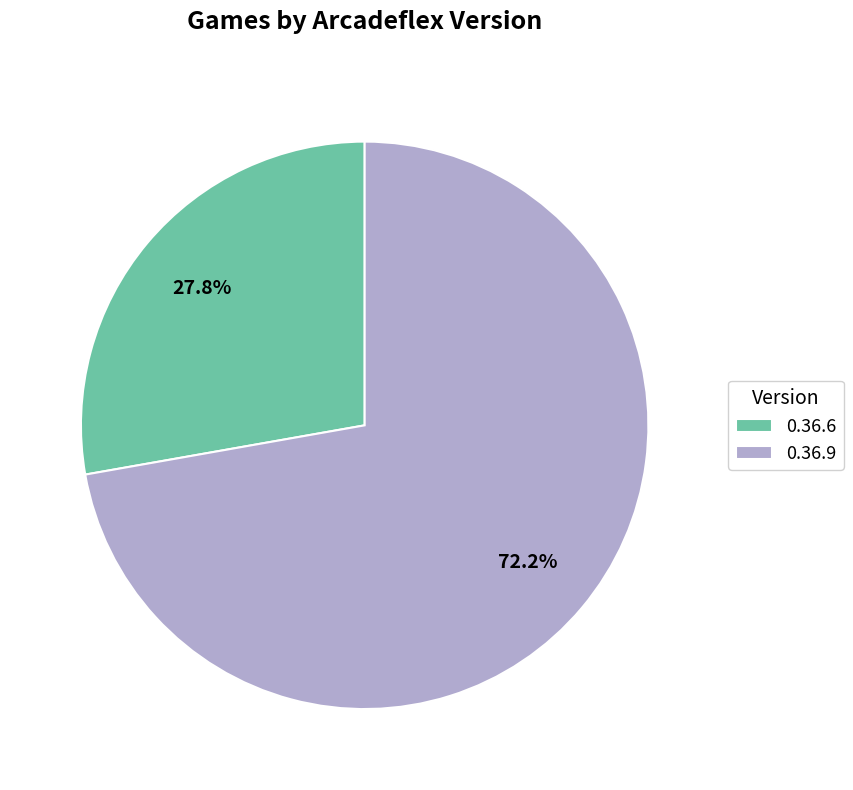

Is it true that 0.36.6 is 28% of the pie?

True